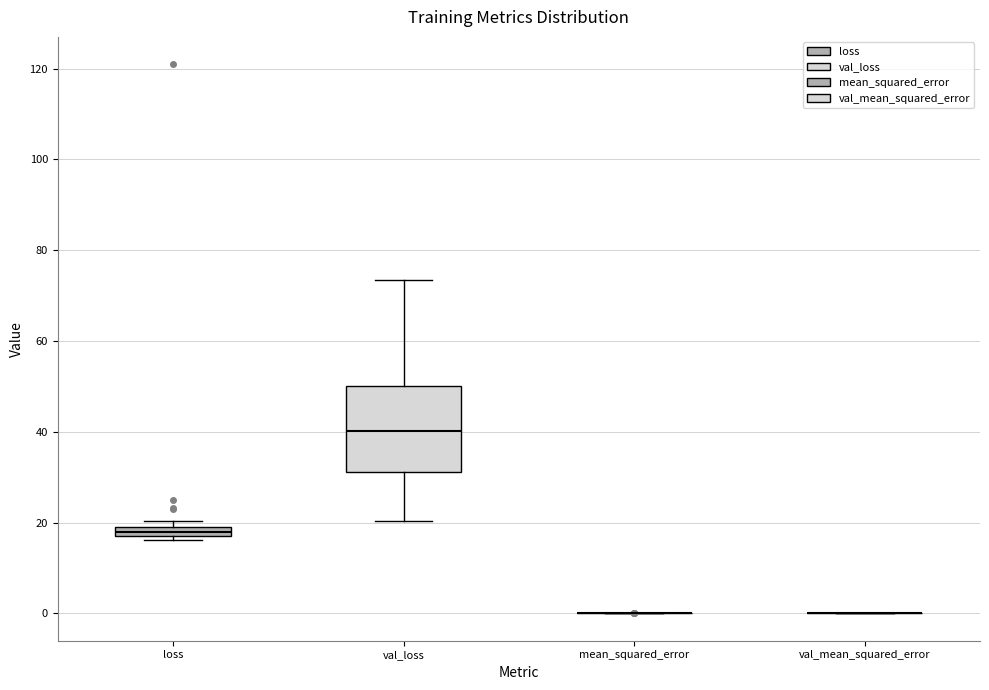

Which box is the tallest, from its lower edge to its upper edge?

val_loss